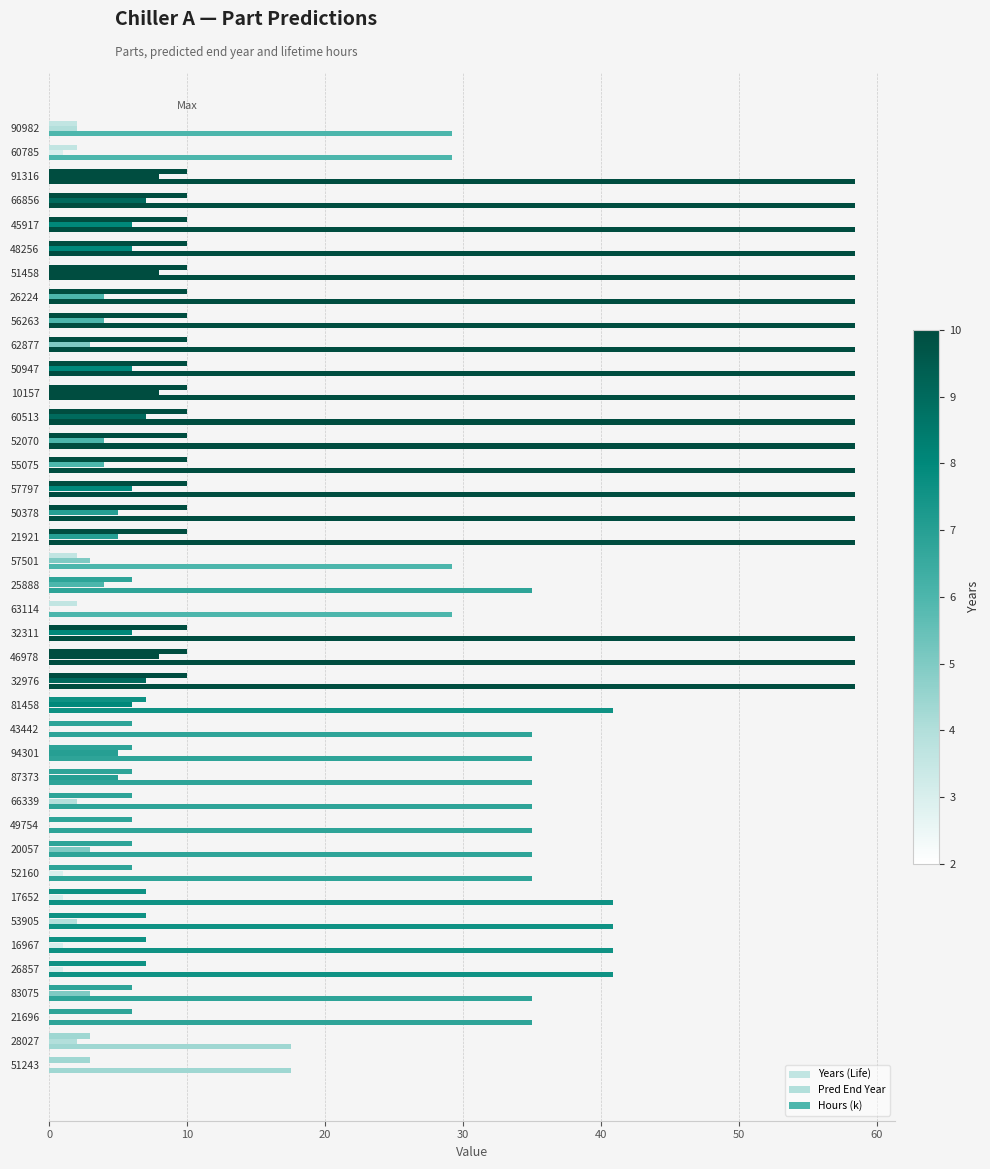

What is the average value of the Years (Life) series?

7.5